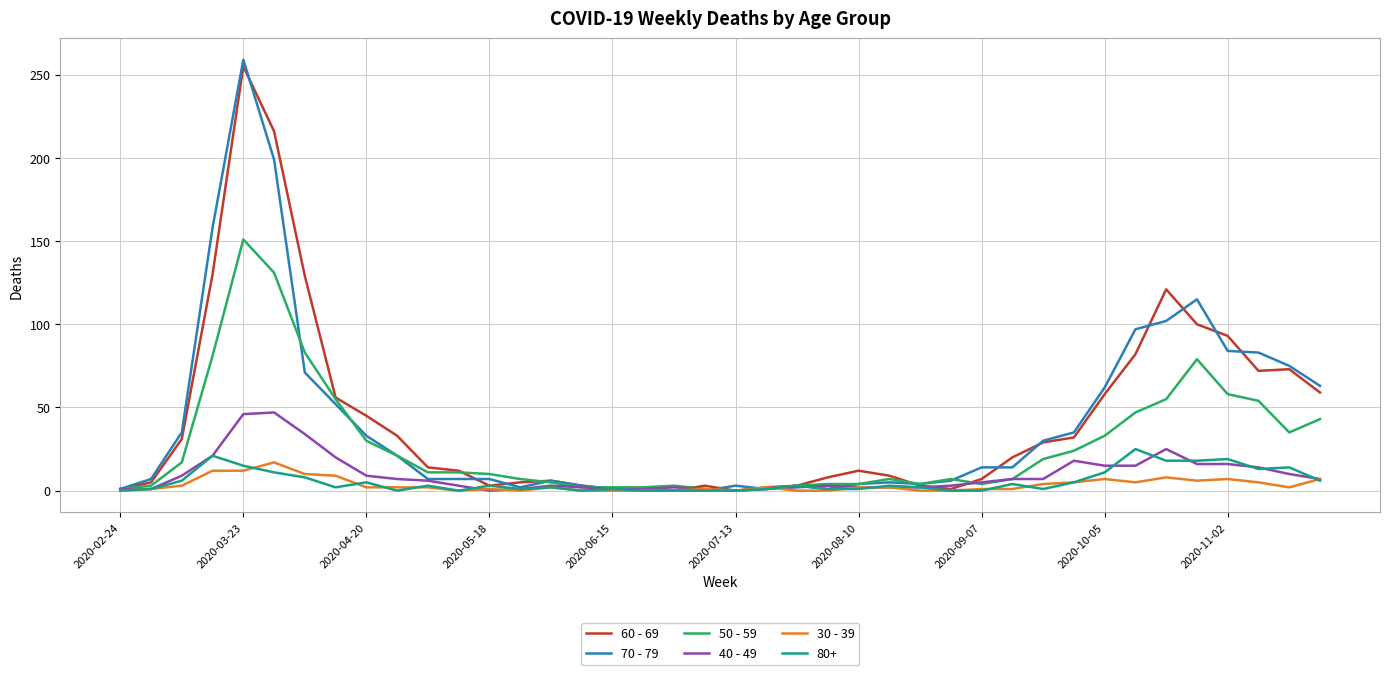

What is the sum of all 40 - 49 values?

385